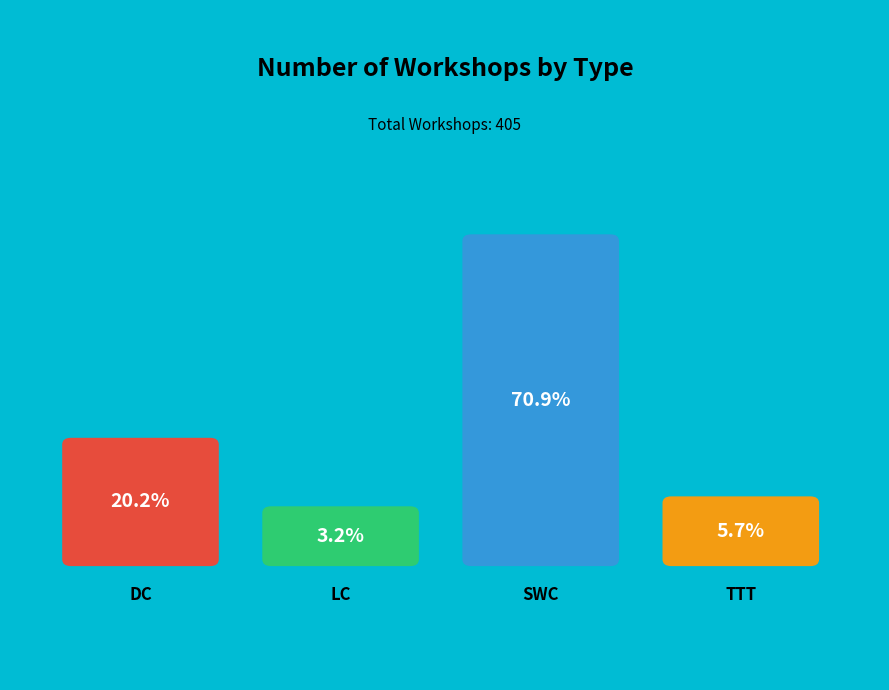

What is the change in value from LC to TTT?

+10